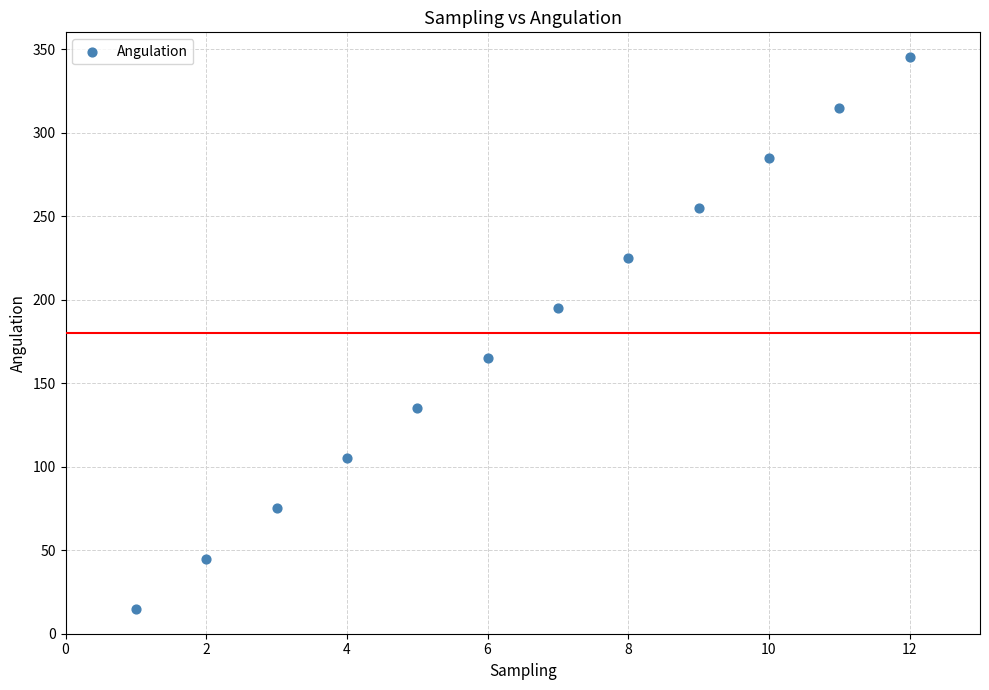

What is the range of X values (max minus min)?

11